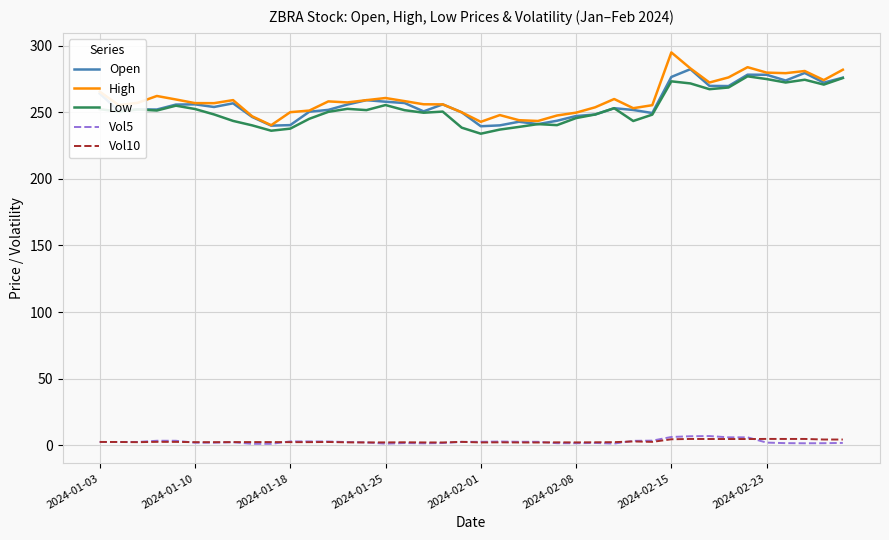

Which series has the widest spread of values?

High